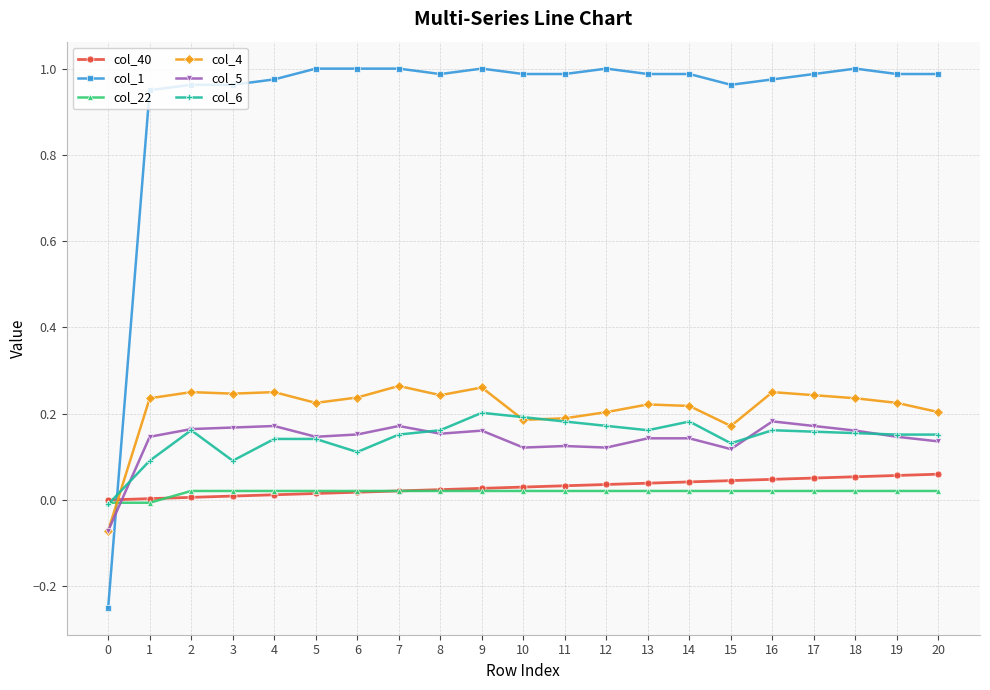

Which series has the widest spread of values?

col_1